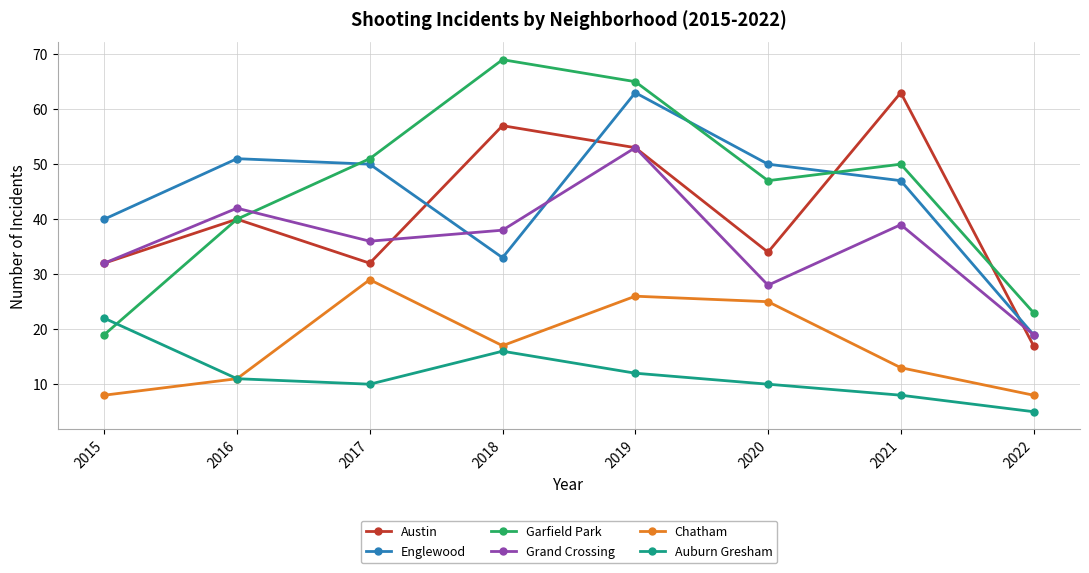

True or false: Englewood has more than 0 points higher than both neighbors.

True